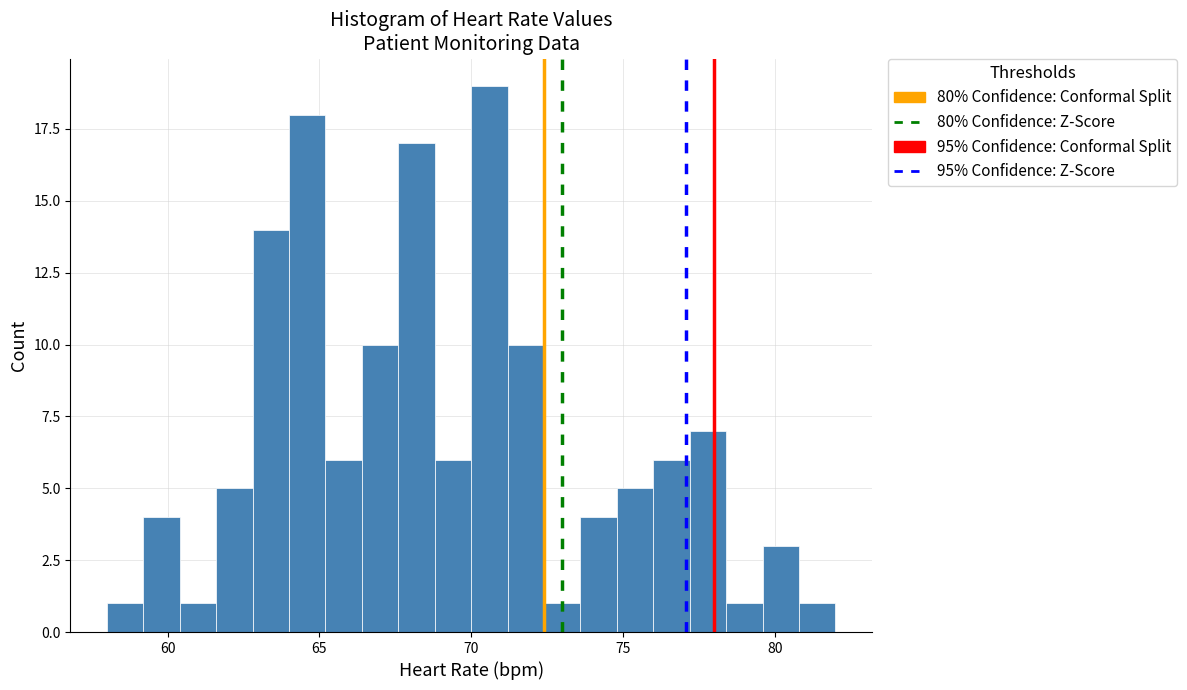

Read against the x-axis, roughly where is the centre of the tallest bar?

70.5